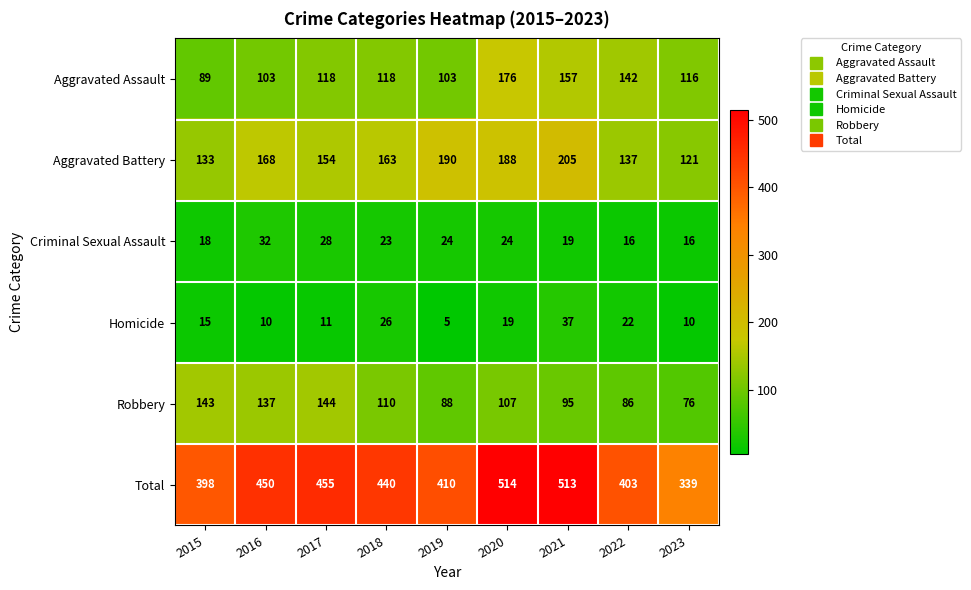

At which label is Total closest to 426?

2018